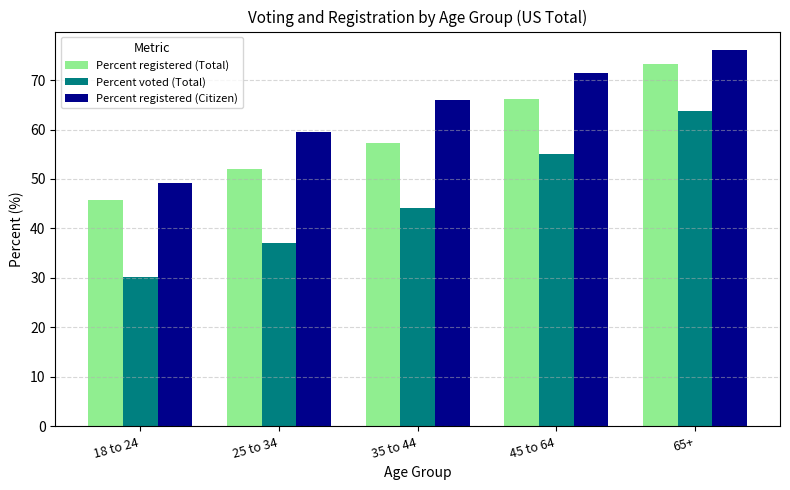

Which category has the highest value in the Percent registered (Total) series?

65+